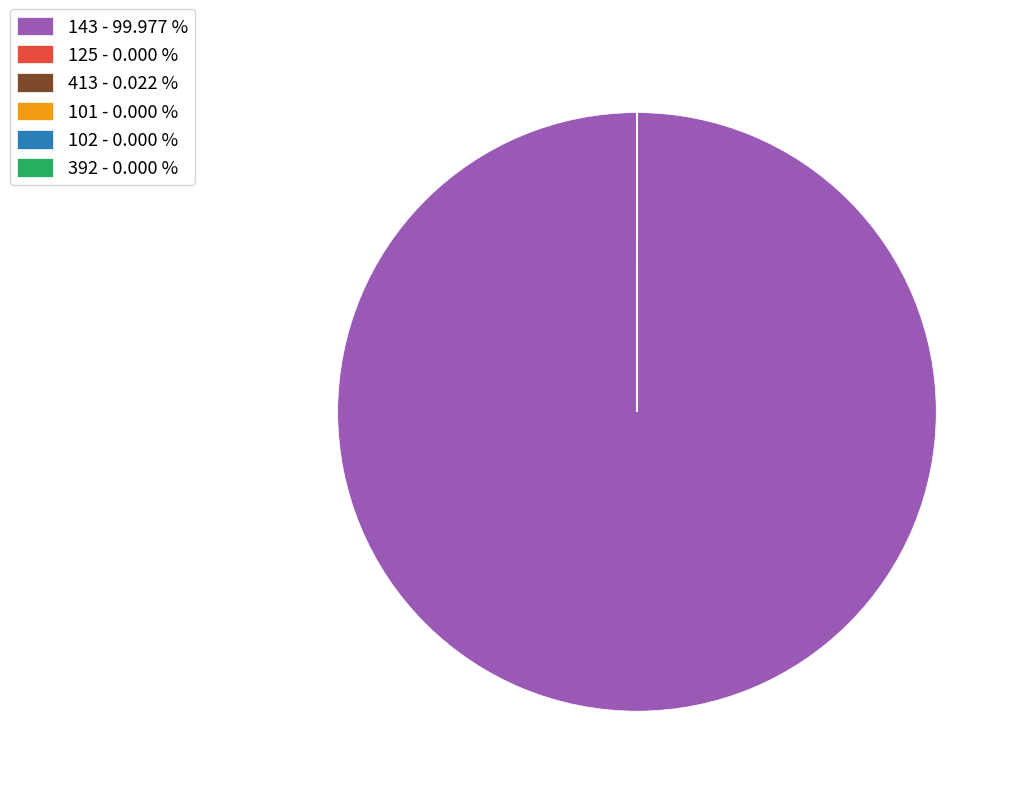

Is there any slice that represents more than half of the pie?

Yes